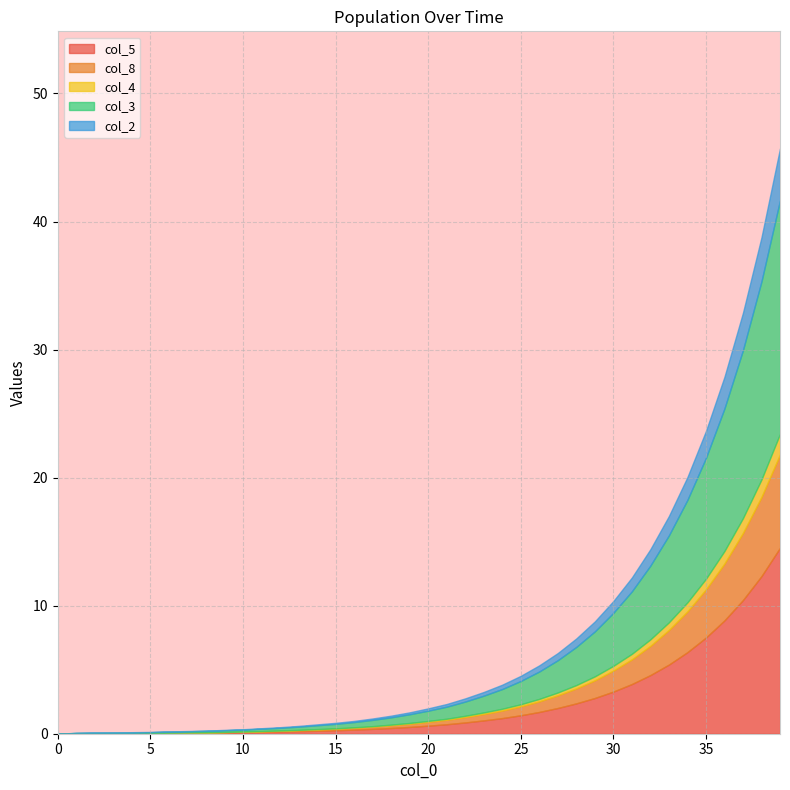

Reading left to right, transcribe all the data shown in this chart.

col_5: 0.0	0.0	0.0	0.0	0.0	0.0	0.1	0.1	0.1	0.1	0.1	0.1	0.2	0.2	0.2	0.3	0.3	0.4	0.5	0.5	0.6	0.7	0.9	1.0	1.2	1.4	1.7	2.0	2.4	2.8	3.3	3.9	4.6	5.4	6.4	7.5	8.8	10.4	12.3	14.5
col_8: 0.0	0.0	0.0	0.0	0.0	0.0	0.0	0.0	0.0	0.0	0.0	0.1	0.1	0.1	0.1	0.1	0.1	0.2	0.2	0.2	0.3	0.3	0.4	0.5	0.6	0.7	0.8	1.0	1.2	1.4	1.6	1.9	2.3	2.7	3.2	3.8	4.4	5.2	6.2	7.3
col_4: 0.0	0.0	0.0	0.0	0.0	0.0	0.0	0.0	0.0	0.0	0.0	0.0	0.0	0.0	0.0	0.0	0.0	0.0	0.1	0.1	0.1	0.1	0.1	0.1	0.1	0.2	0.2	0.2	0.3	0.3	0.4	0.4	0.5	0.6	0.7	0.8	1.0	1.2	1.4	1.6
col_3: 0.0	0.1	0.1	0.1	0.1	0.1	0.1	0.1	0.1	0.1	0.1	0.2	0.2	0.2	0.3	0.3	0.4	0.5	0.6	0.7	0.8	0.9	1.1	1.3	1.5	1.8	2.1	2.5	3.0	3.5	4.1	4.9	5.8	6.8	8.0	9.4	11.1	13.1	15.5	18.2
col_2: 0.0	0.0	0.0	0.0	0.0	0.0	0.0	0.0	0.0	0.0	0.0	0.0	0.1	0.1	0.1	0.1	0.1	0.1	0.1	0.1	0.2	0.2	0.2	0.3	0.3	0.4	0.5	0.6	0.7	0.8	0.9	1.1	1.3	1.5	1.8	2.1	2.5	2.9	3.4	4.0